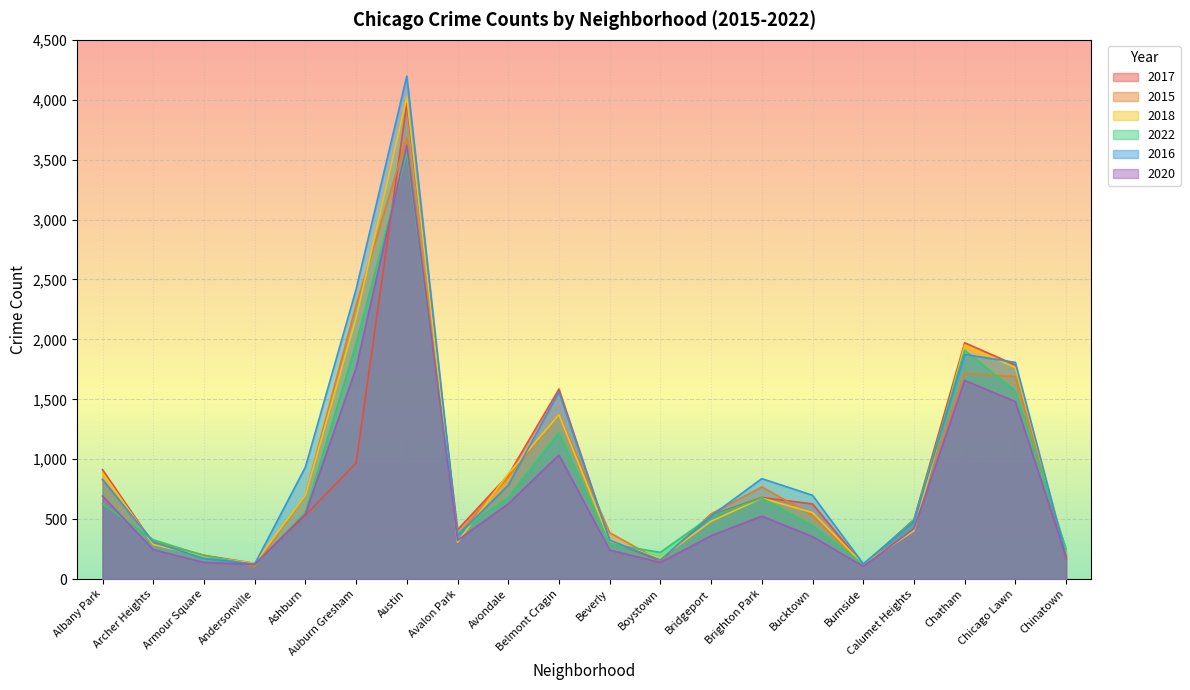

What is the total value across all series at Auburn Gresham?

11579